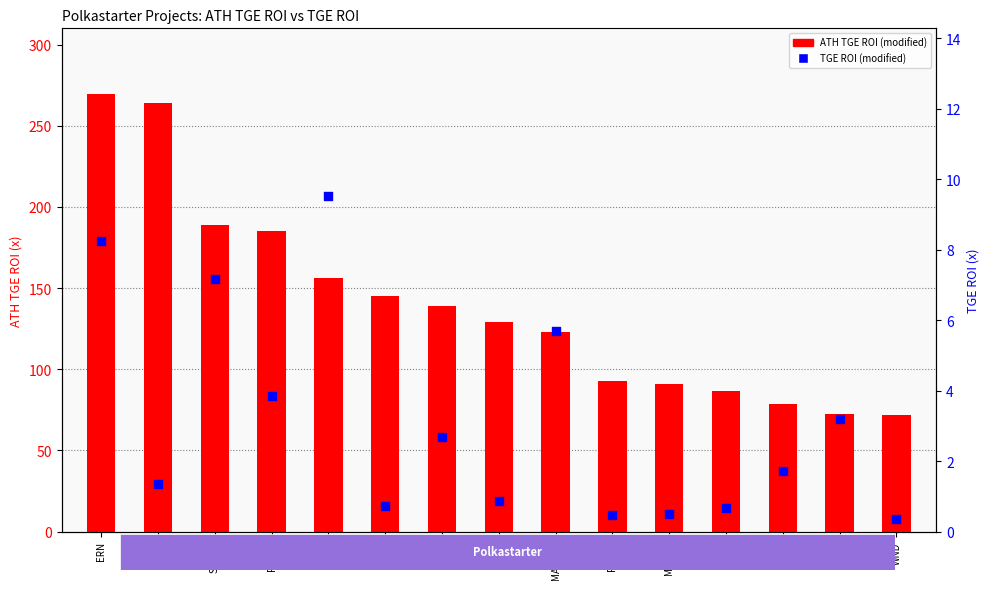

At how many categories does at least one series exceed 133?

7